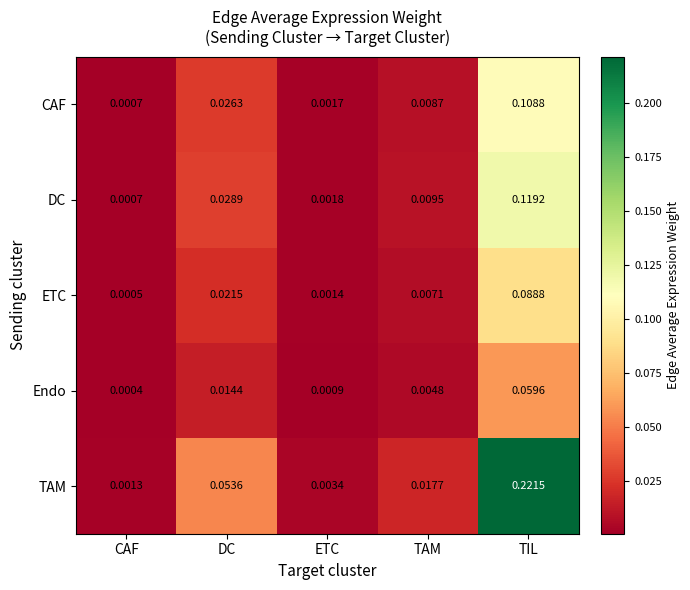

List the labels in order of CAF value, largest first.

TIL, DC, TAM, ETC, CAF